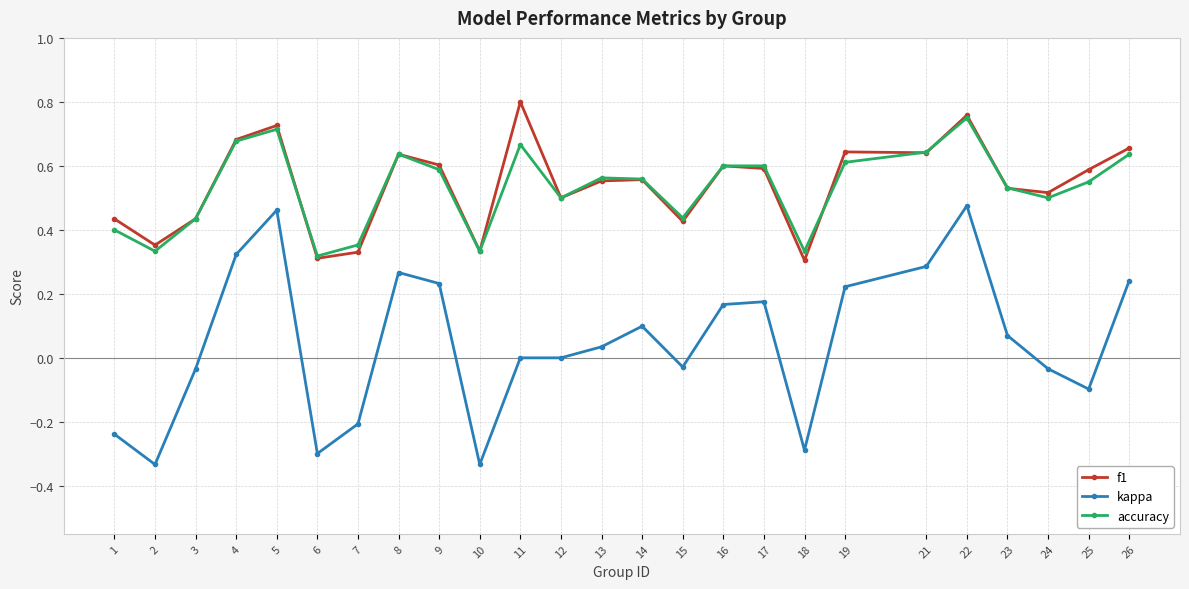

True or false: f1 and kappa intersect in this chart.

False